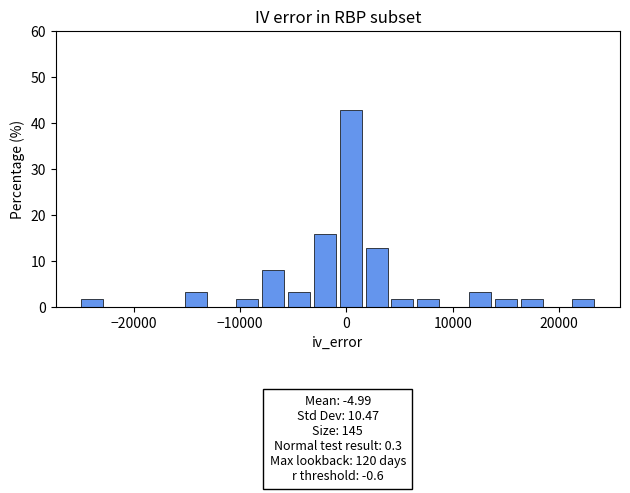

Around what value on the x-axis is the tallest bar? Give the approximate position of its centre, as read against the axis.

0